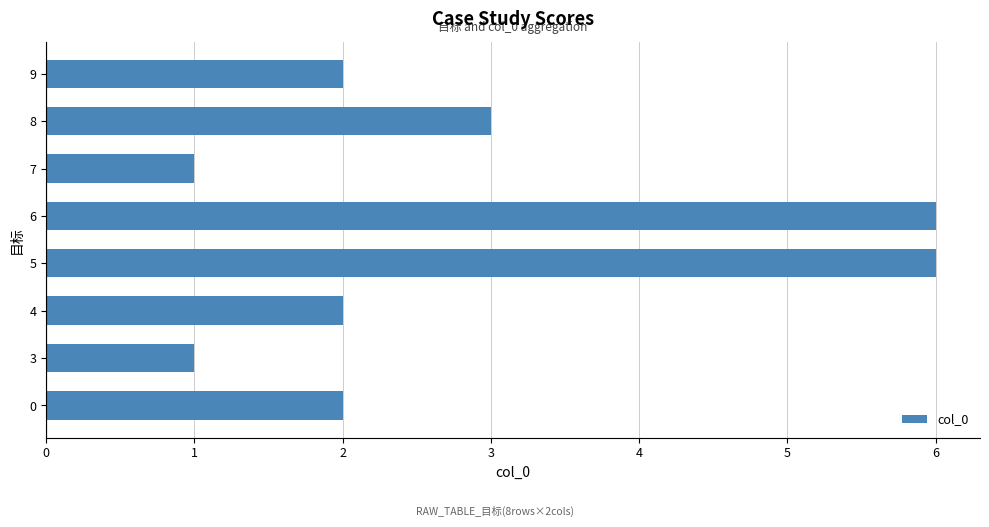

What is the difference between the maximum and second lowest values?

5